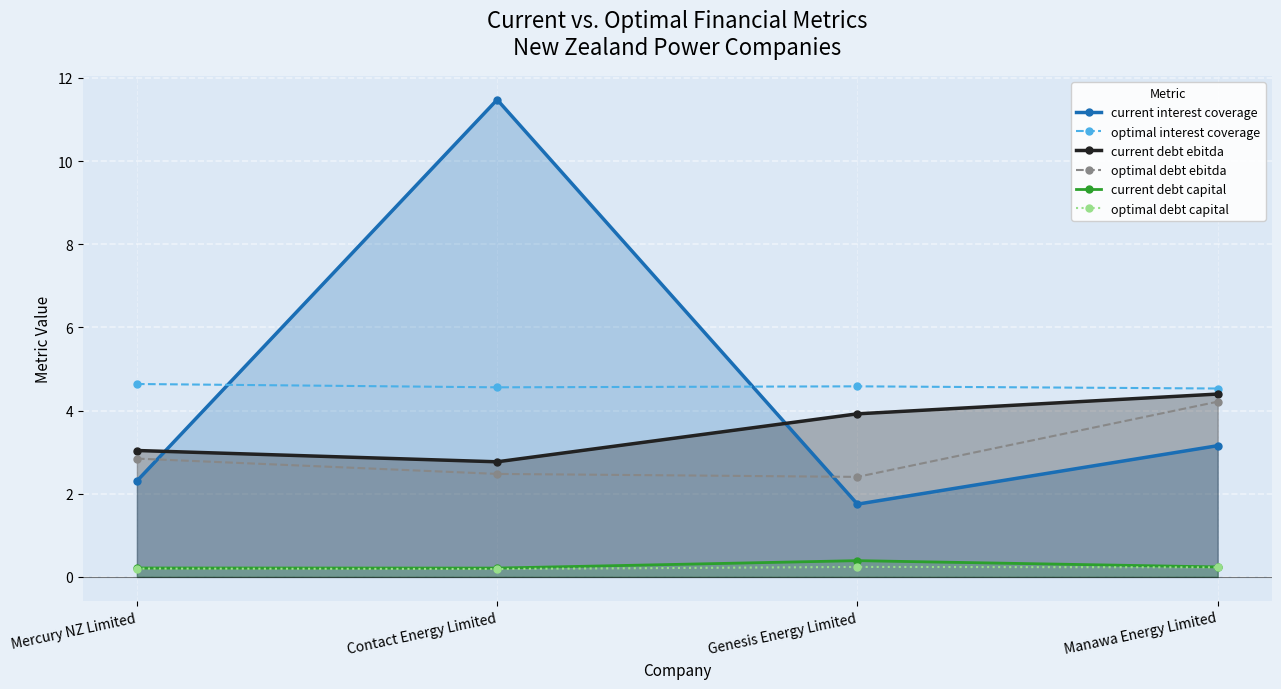

Between Contact Energy Limited and Manawa Energy Limited, which series saw the biggest shift?

current interest coverage